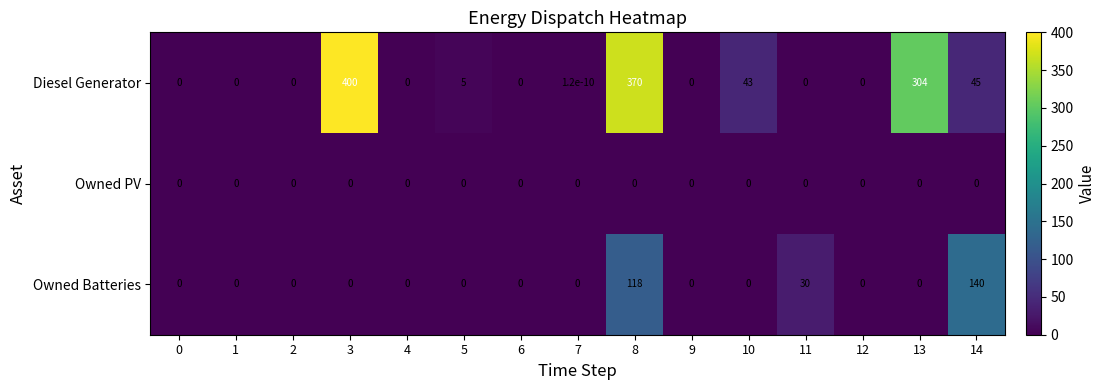

Rank the series by their maximum value, from lowest to highest.

Owned PV, Owned Batteries, Diesel Generator